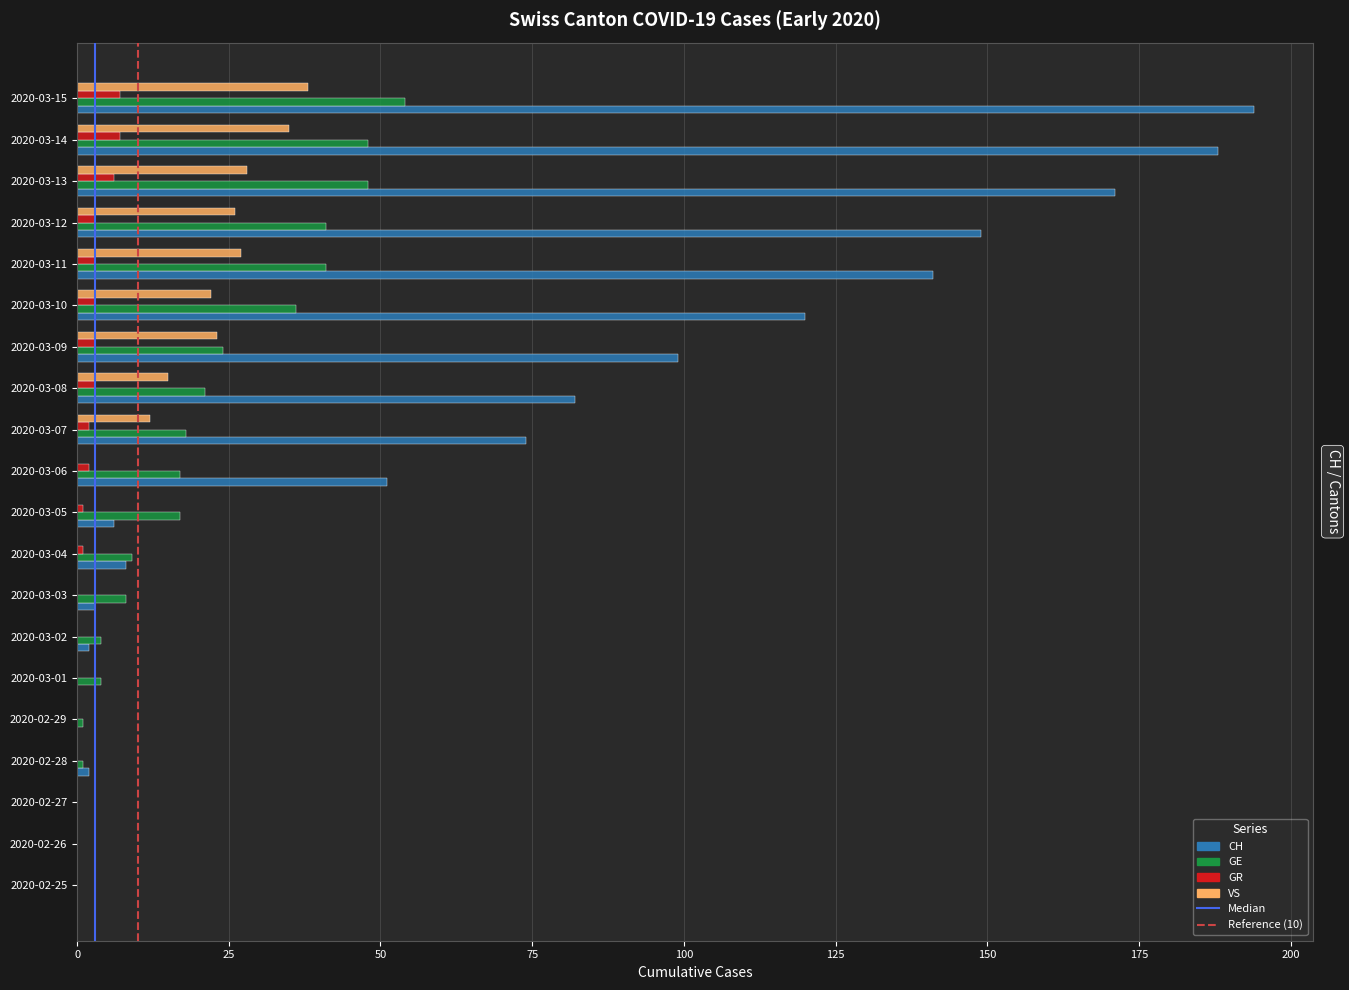

Is it true that GE equals 1 at 2020-02-28?

True